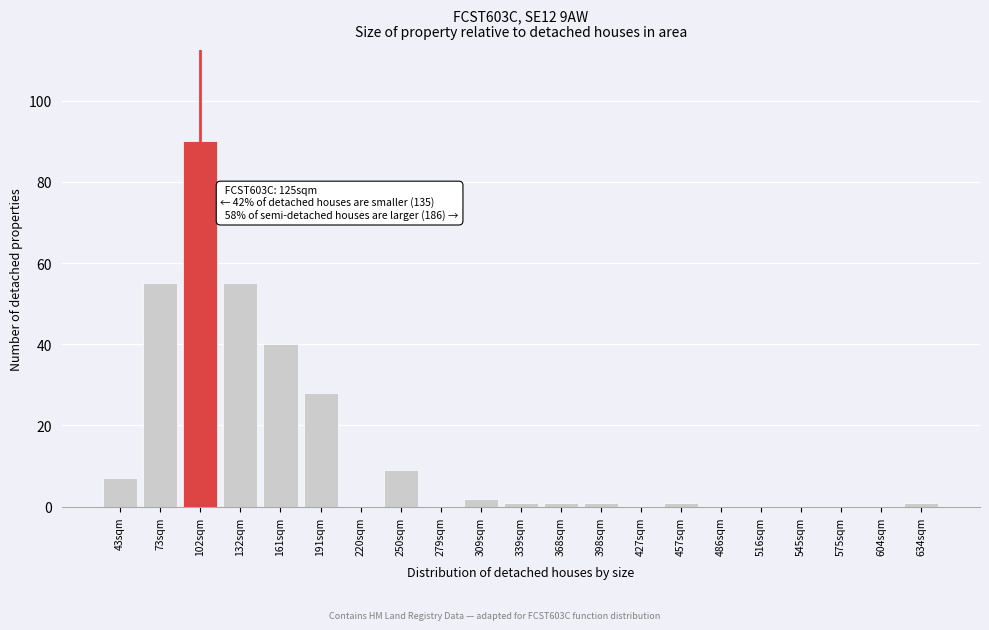

Reading left to right, extract all data points from this chart.

43sqm=7	73sqm=55	102sqm=90	132sqm=55	161sqm=40	191sqm=28	220sqm=0	250sqm=9	279sqm=0	309sqm=2	339sqm=1	368sqm=1	398sqm=1	427sqm=0	457sqm=1	486sqm=0	516sqm=0	545sqm=0	575sqm=0	604sqm=0	634sqm=1